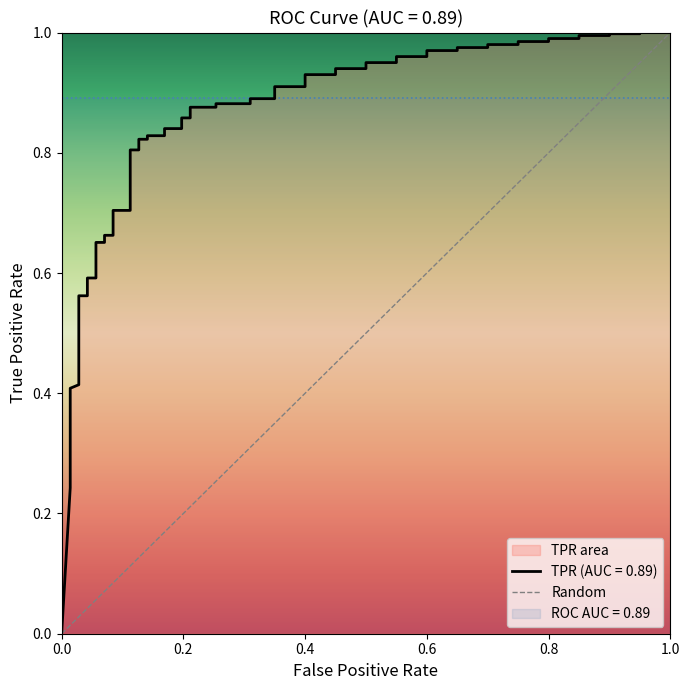

The value at 0.0 is 0. True or false?

True